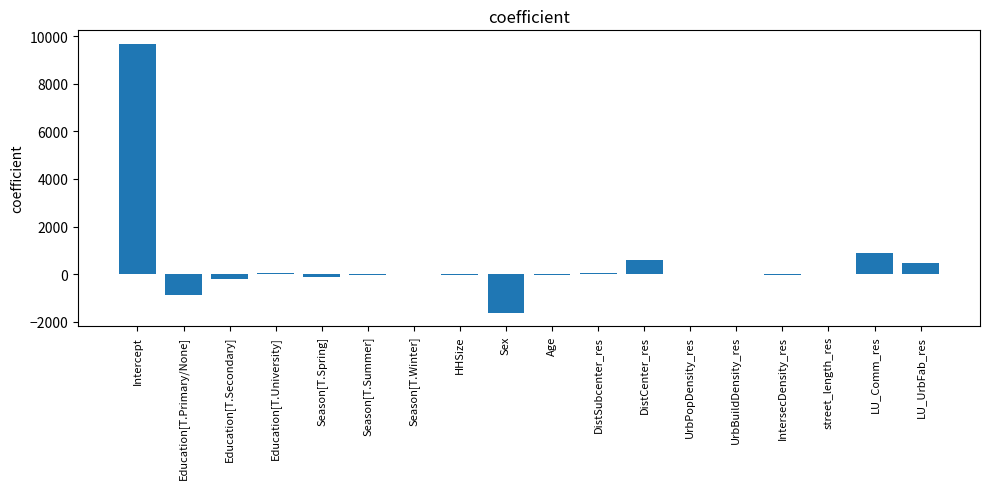

What is the sum of the values at IntersecDensity_res and LU_UrbFab_res?

452.0